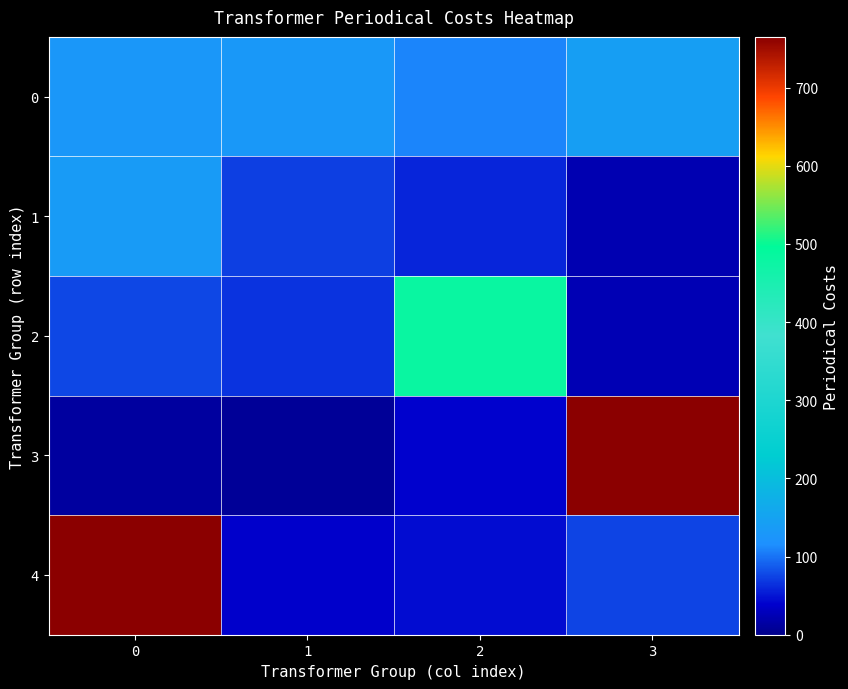

Rank the series by their average value, from highest to lowest.

4, 3, 2, 0, 1